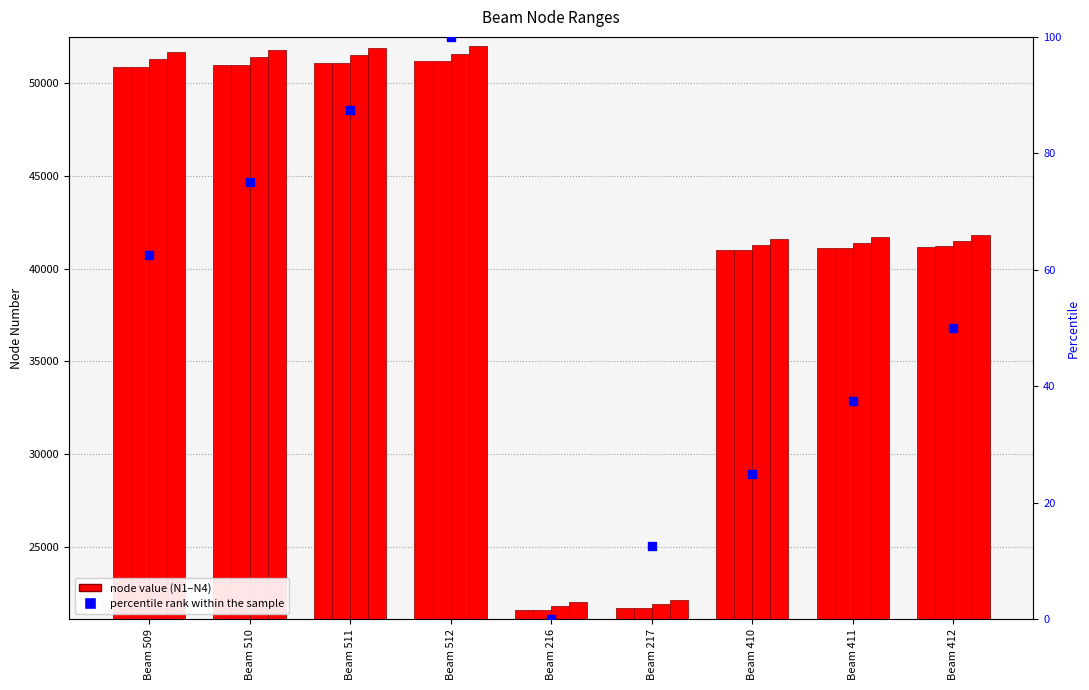

Which series reaches the maximum Y coordinate?

N4